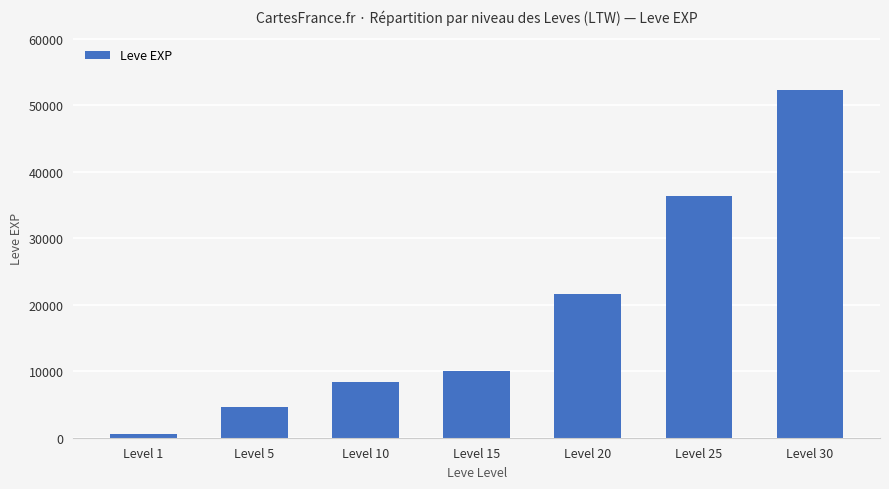

What is the minimum value shown in the chart?

630